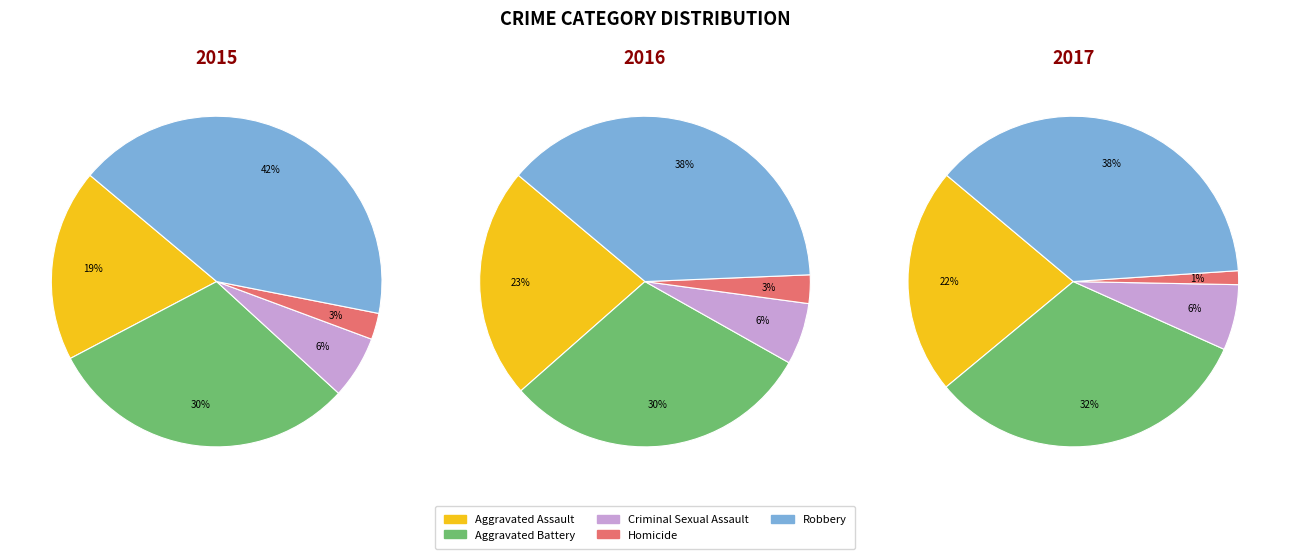

To the nearest percent, what is the average slice percentage?

20%